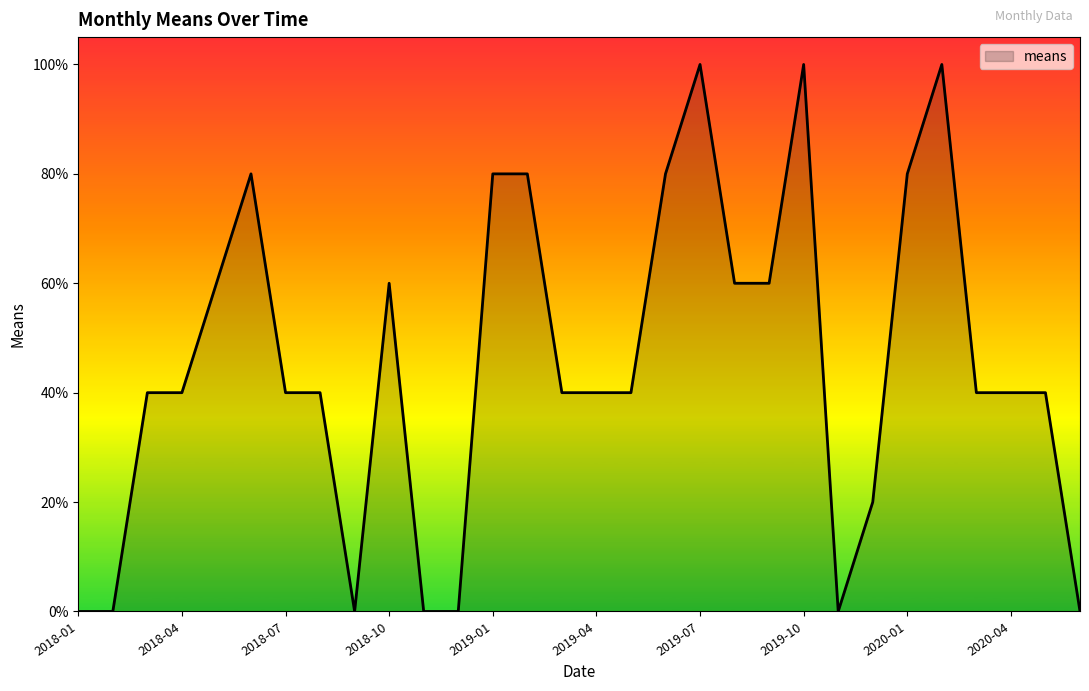

Count the values in the range 20 to 80.

20